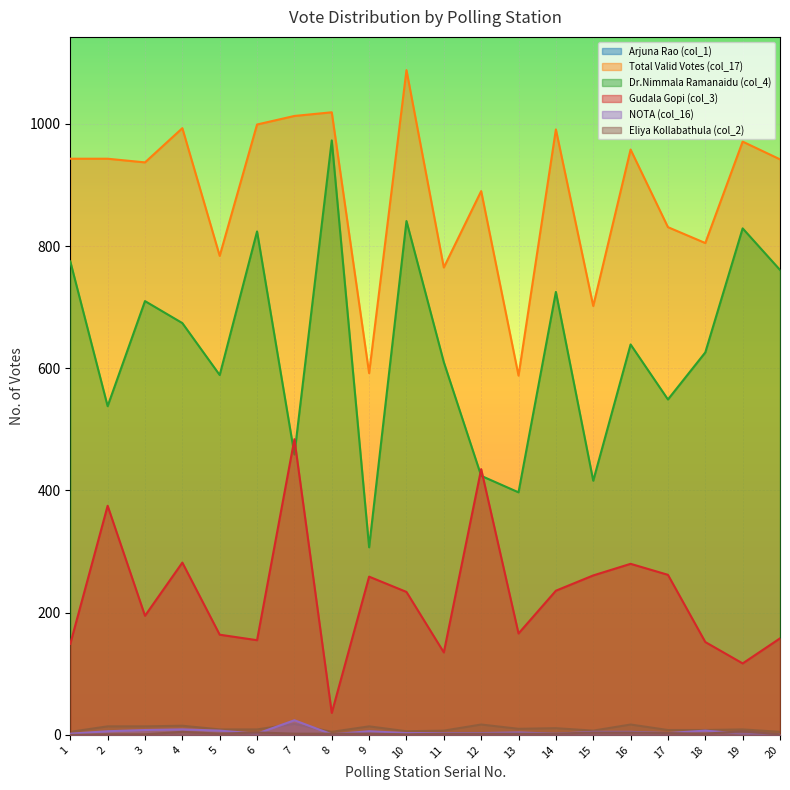

Is the value of Total Valid Votes (col_17) at 16 greater than the value of Arjuna Rao (col_1) at 4?

Yes